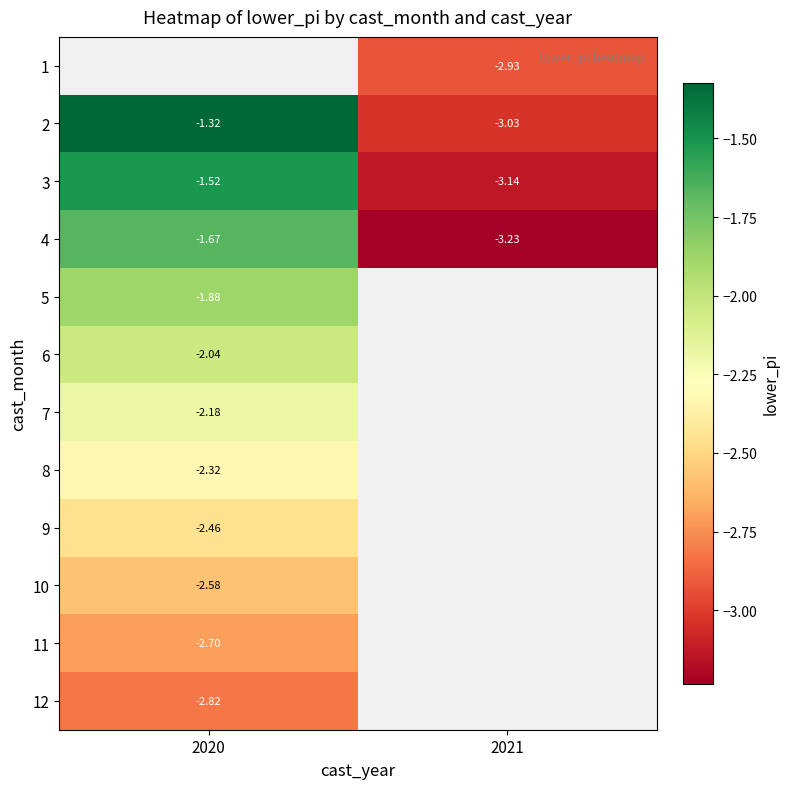

List the series in order of their peak value, lowest first.

12, 11, 10, 9, 8, 7, 6, 5, 4, 3, 1, 2